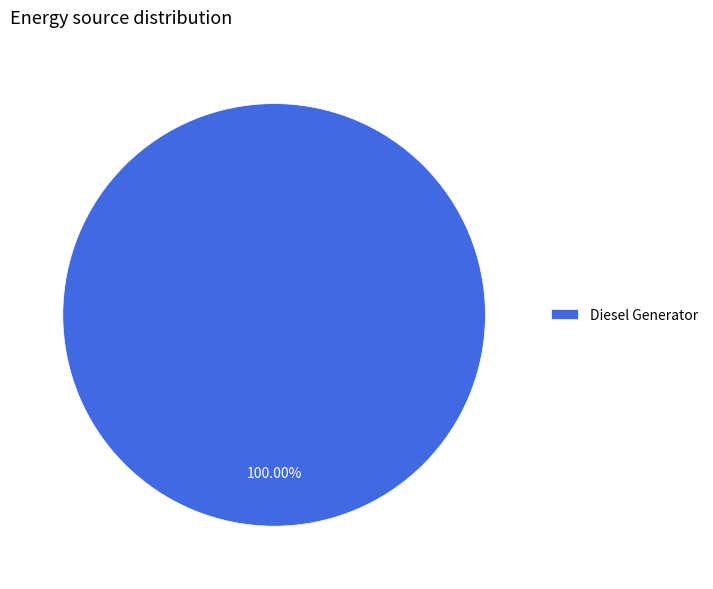

Which category accounts for the majority?

Diesel Generator